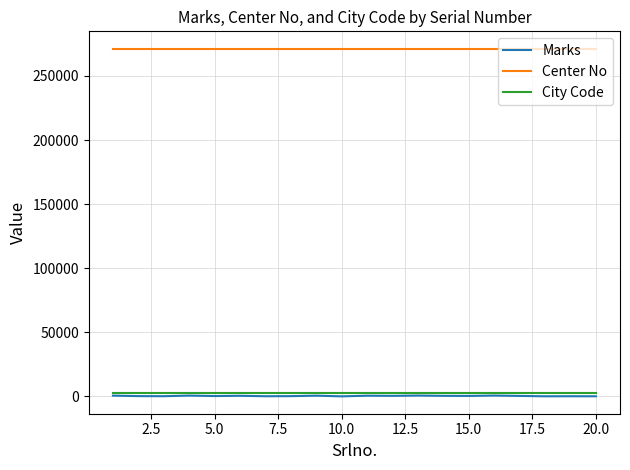

What is the lowest value of the Center No series?

271246